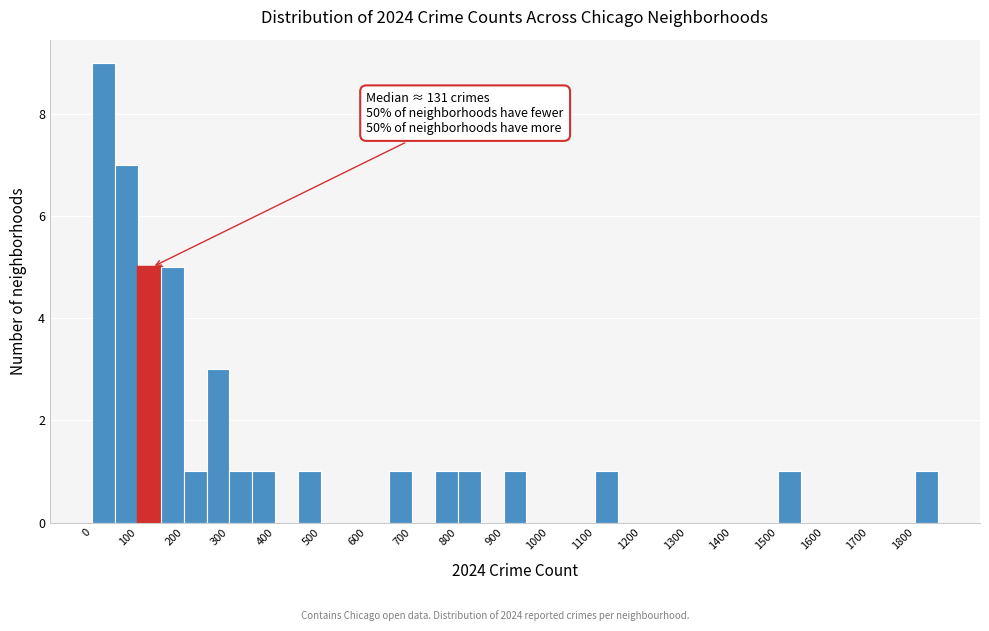

Over which range of the x-axis is the bar tallest?

0 to 50